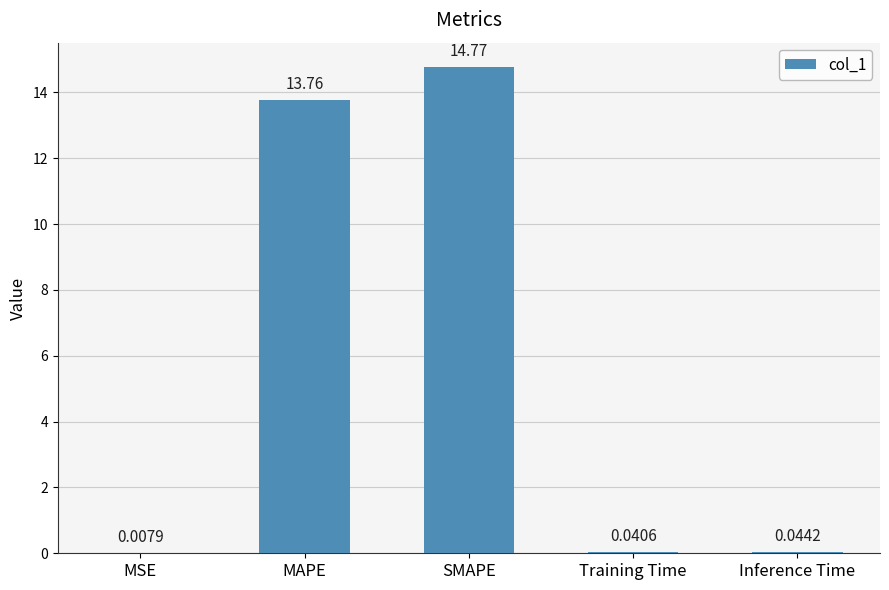

The chart shows a value of 26.4 at SMAPE. True or false?

False